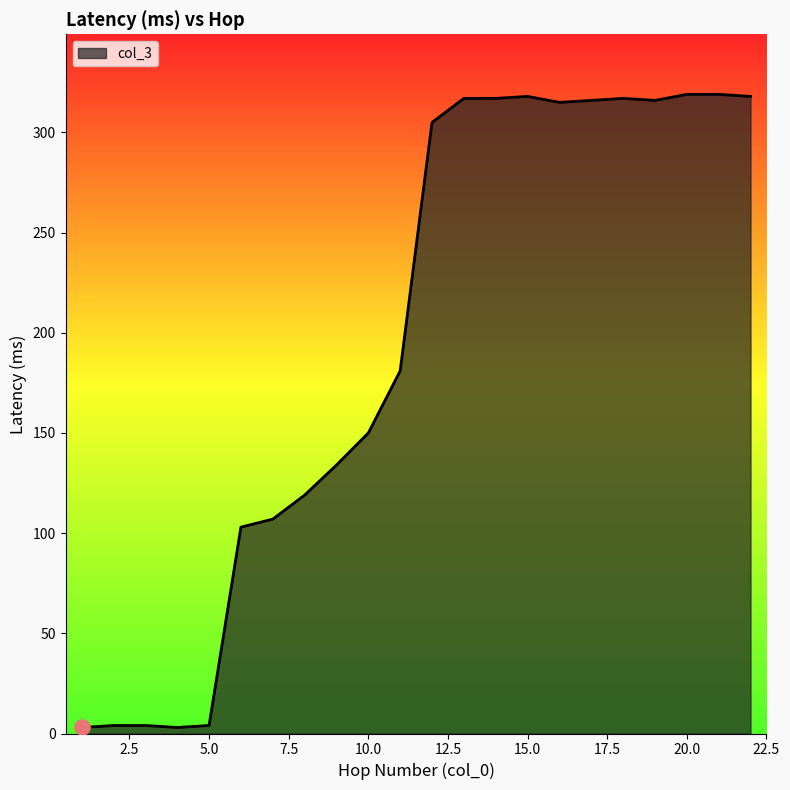

What is the maximum value shown in the chart?

319